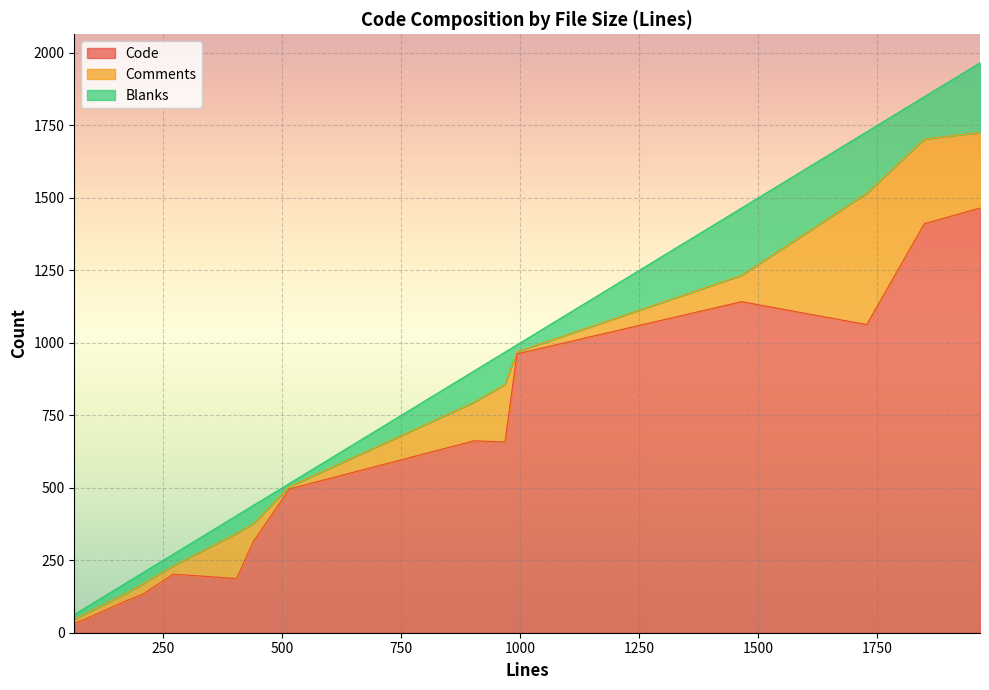

Reading left to right, list all the values displayed in this chart.

Code: 206=132	1849=1411	271=202	404=187	439=314	1966=1465	1728=1063	79=42	968=658	63=33	903=662	1465=1142	172=110	993=962	515=496
Comments: 206=36	1849=292	271=29	404=156	439=62	1966=261	1728=453	79=18	968=199	63=14	903=133	1465=91	172=26	993=7	515=8
Blanks: 206=38	1849=146	271=40	404=61	439=63	1966=240	1728=212	79=19	968=111	63=16	903=108	1465=232	172=36	993=24	515=11